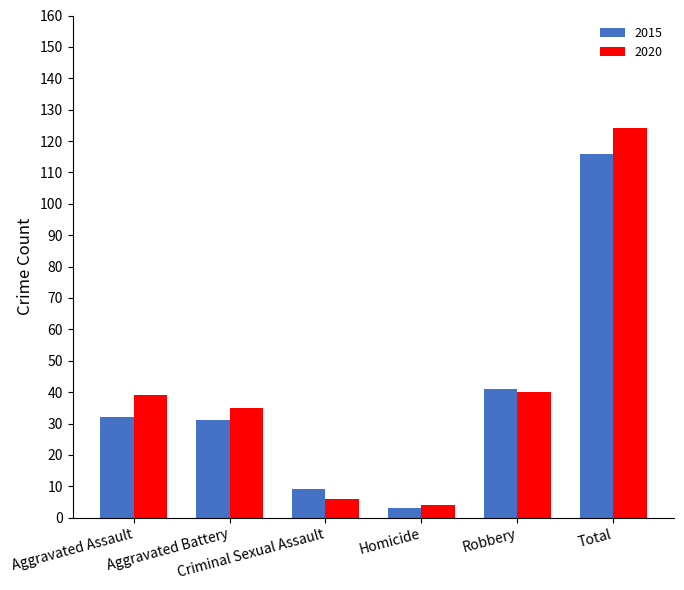

What is the sum of all 2020 values?

248